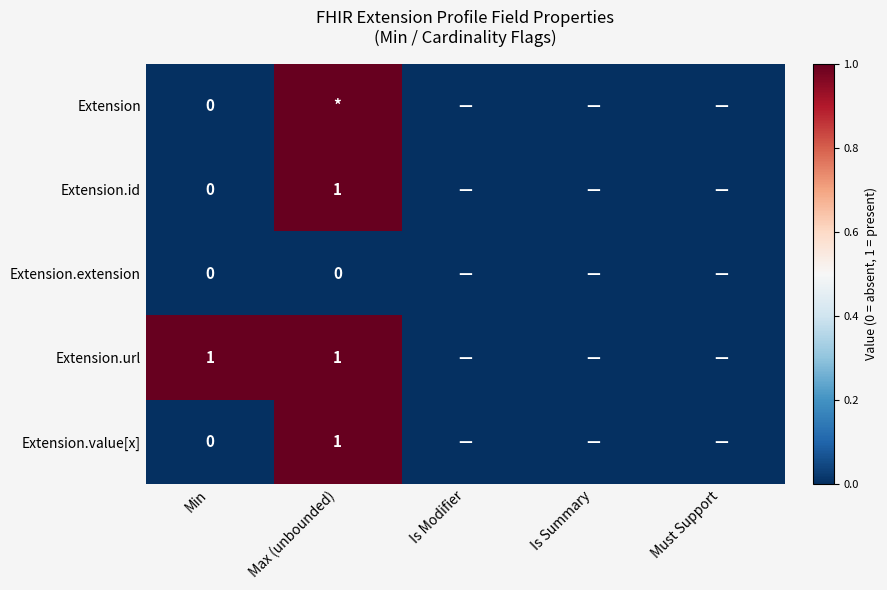

Is it true that Extension.url equals 1 at Min?

True